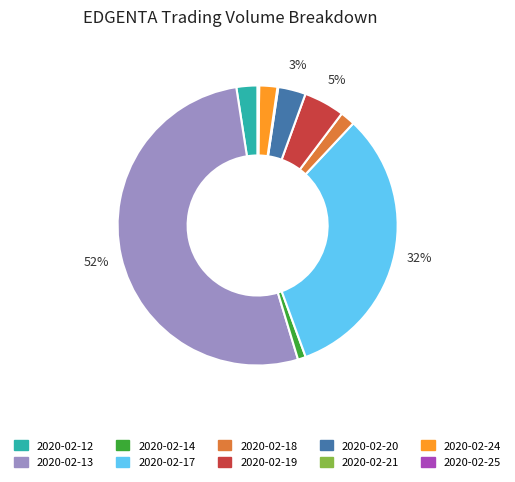

To the nearest percent, what percentage of the pie is 2020-02-20?

3%